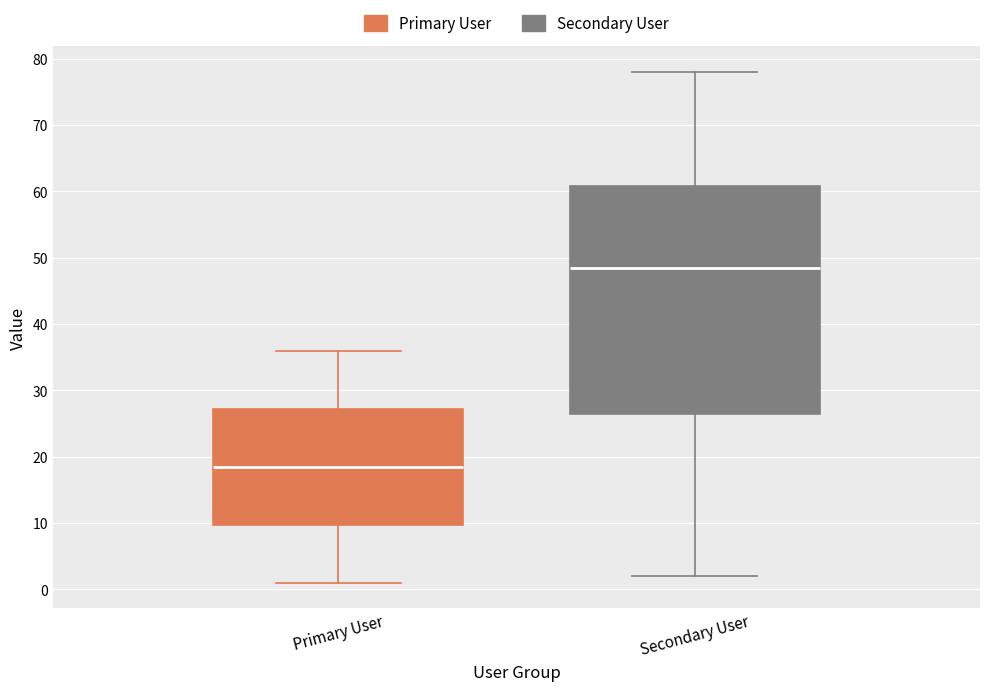

Reading left to right, read every box against the y-axis: the position of its median line, the range the box covers, and the ends of its whiskers. The values are not printed on the chart, so give them approximately, as read against the axis.

Primary User: median 19, box 10 to 27, whiskers 1 to 36
Secondary User: median 49, box 27 to 61, whiskers 2 to 78